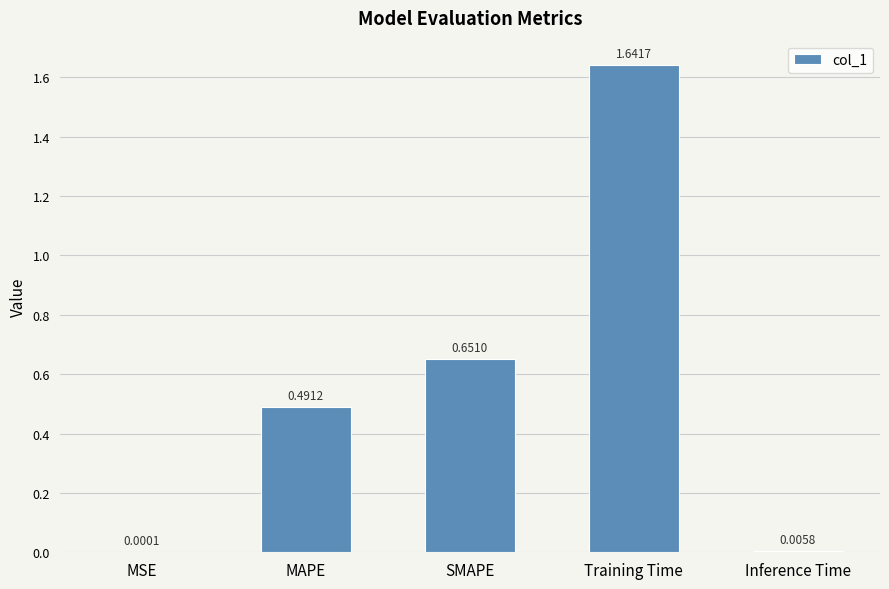

What is the change in value from MAPE to SMAPE?

+0.2